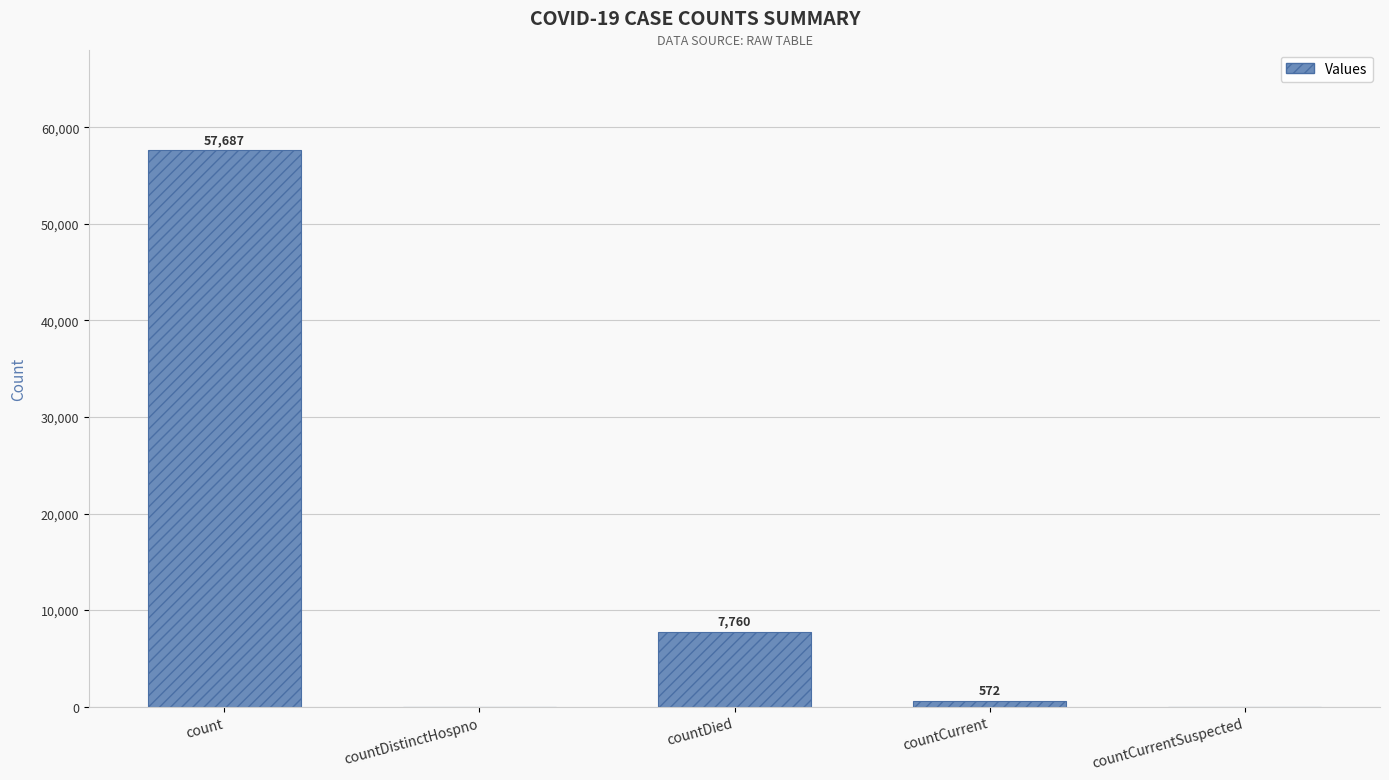

What is the greatest value displayed?

57687